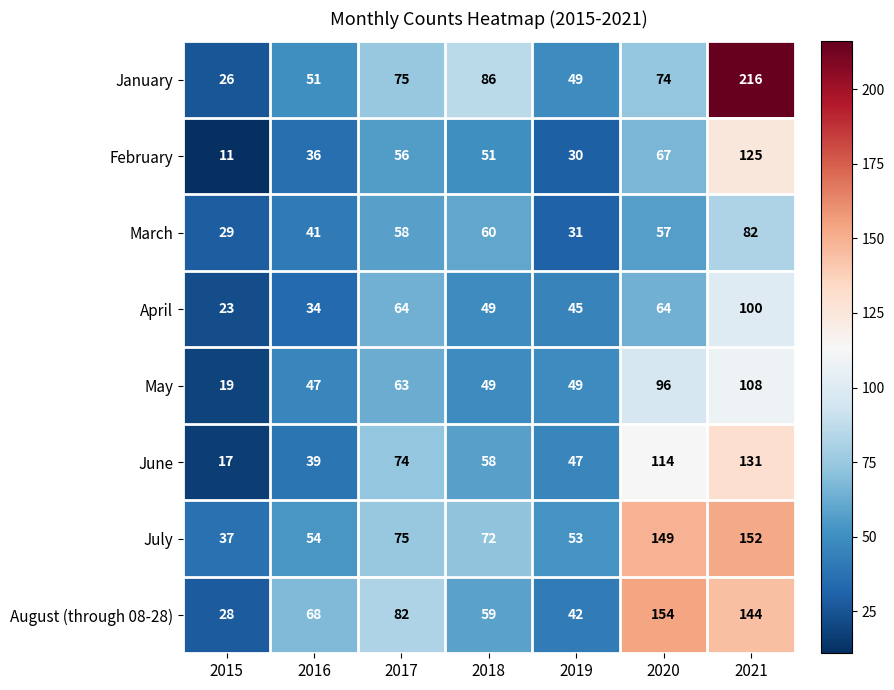

What is the difference between the maximum and minimum values in the January series?

190